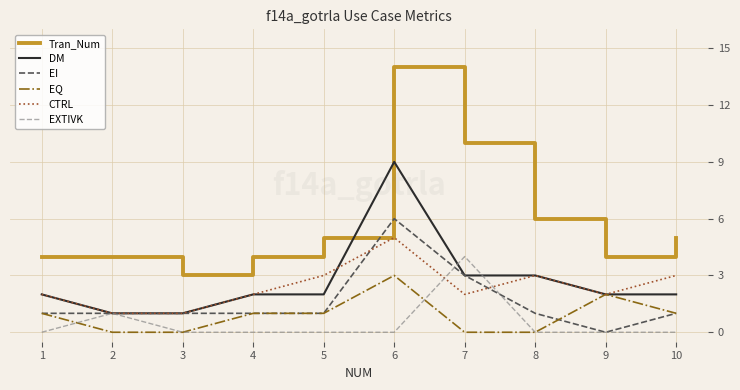

Rank the series by their maximum value, from highest to lowest.

Tran_Num, DM, EI, CTRL, EXTIVK, EQ